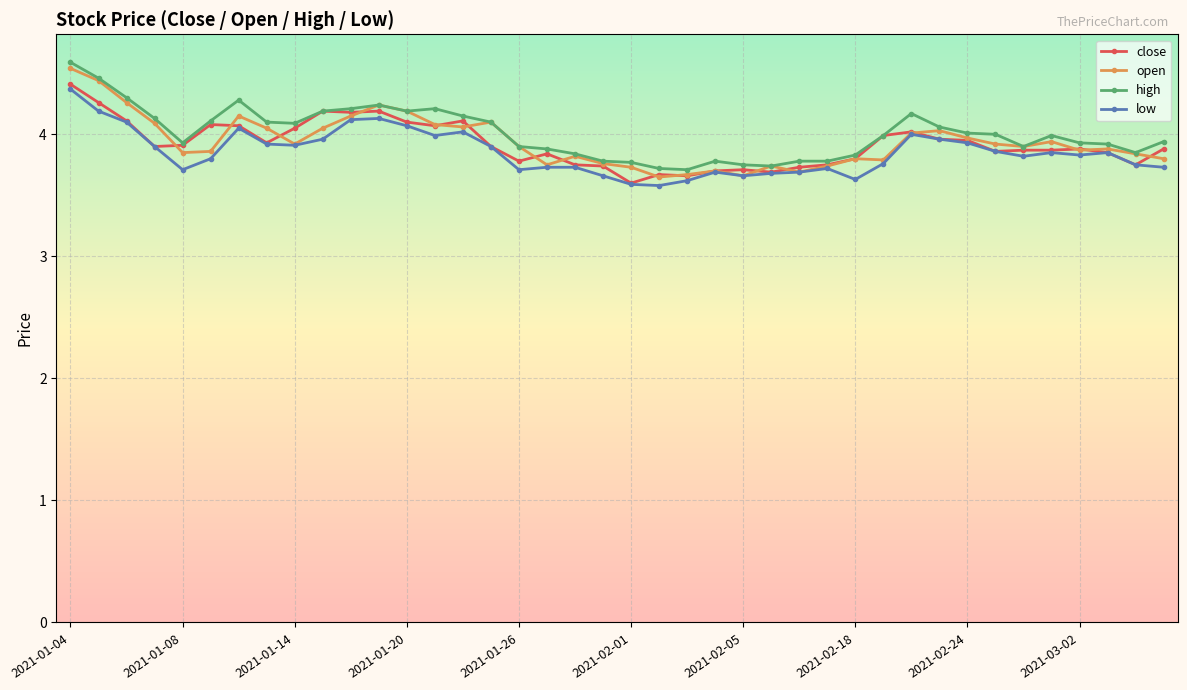

What is the greatest value displayed?

4.6